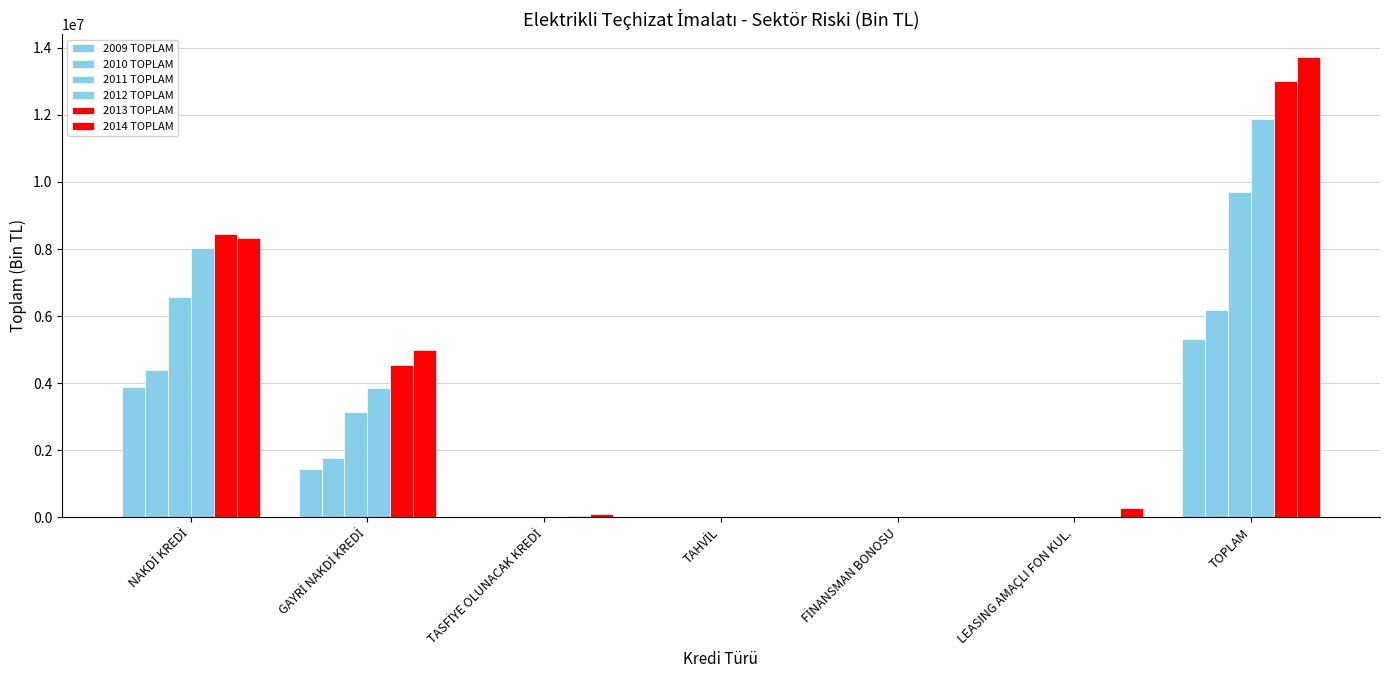

How many values in the 2009 TOPLAM series exceed 2861?

4